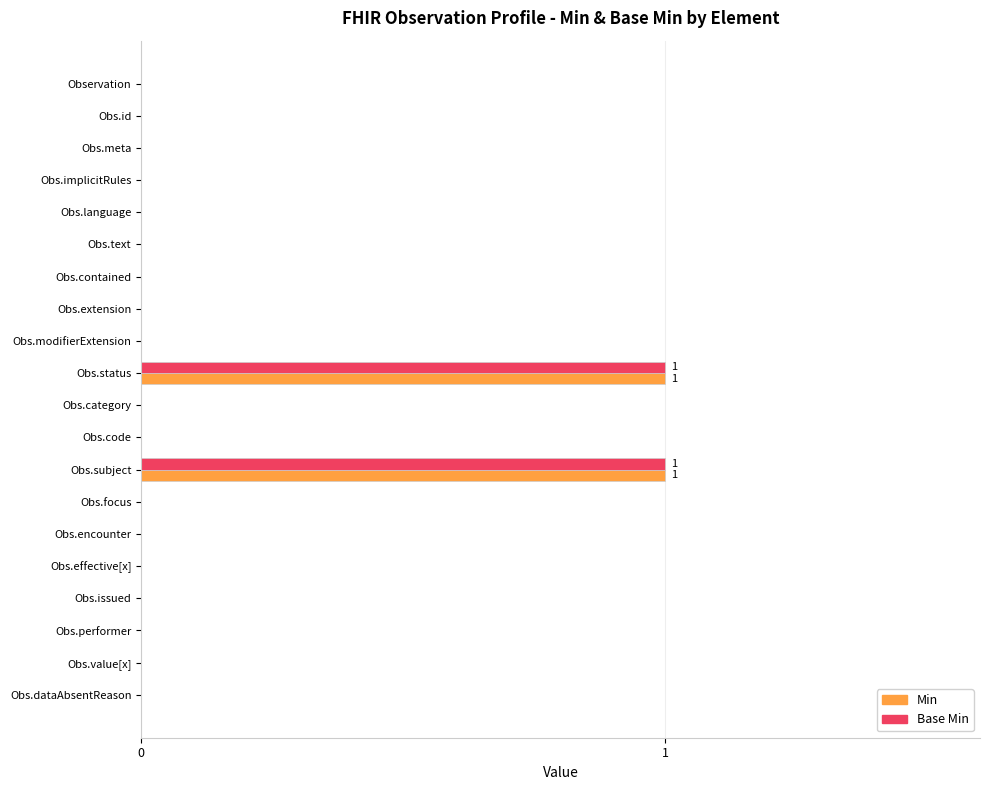

Is it true that Base Min equals 0 at Obs.text?

True